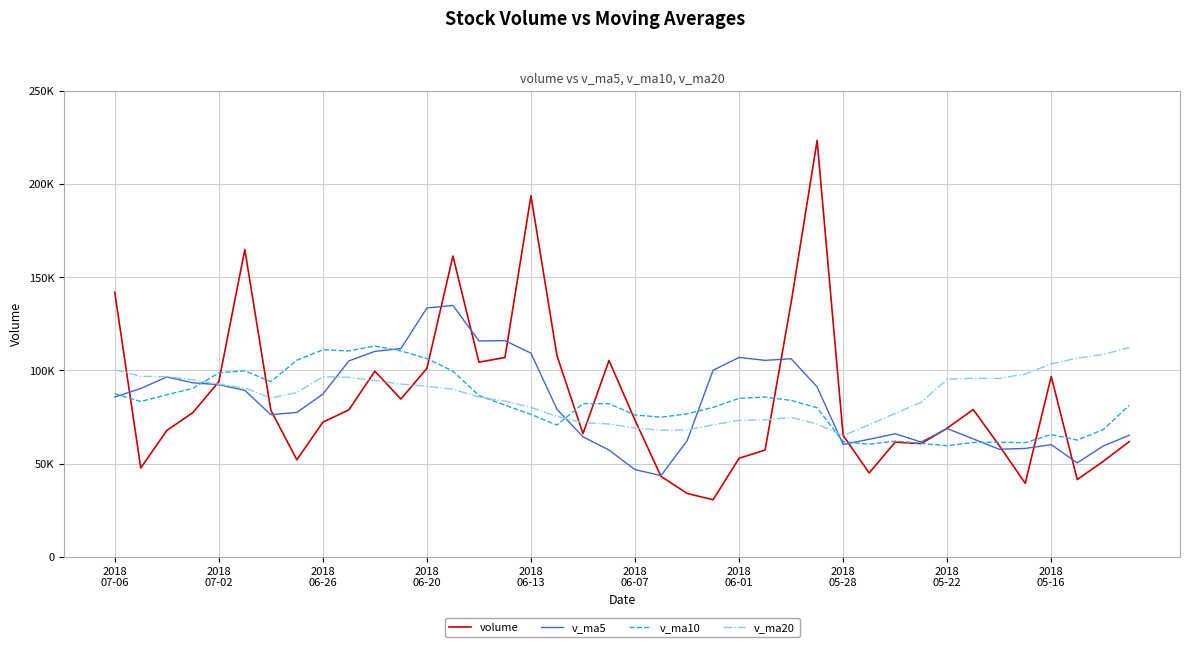

What are all the series names shown in the legend?

volume, v_ma5, v_ma10, v_ma20